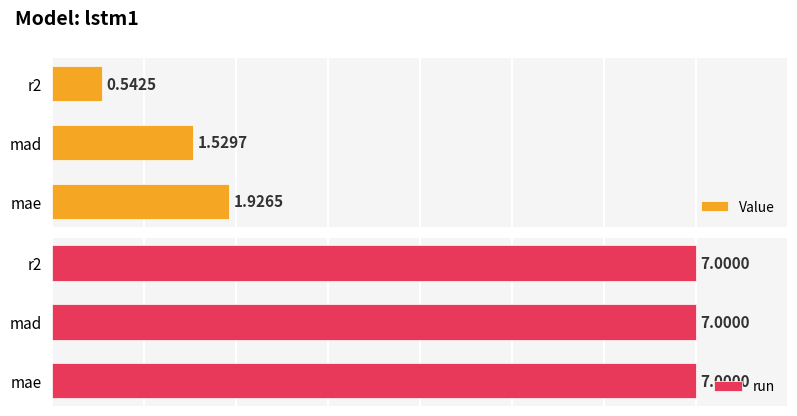

Count the Value values in the range 0 to 1.

1